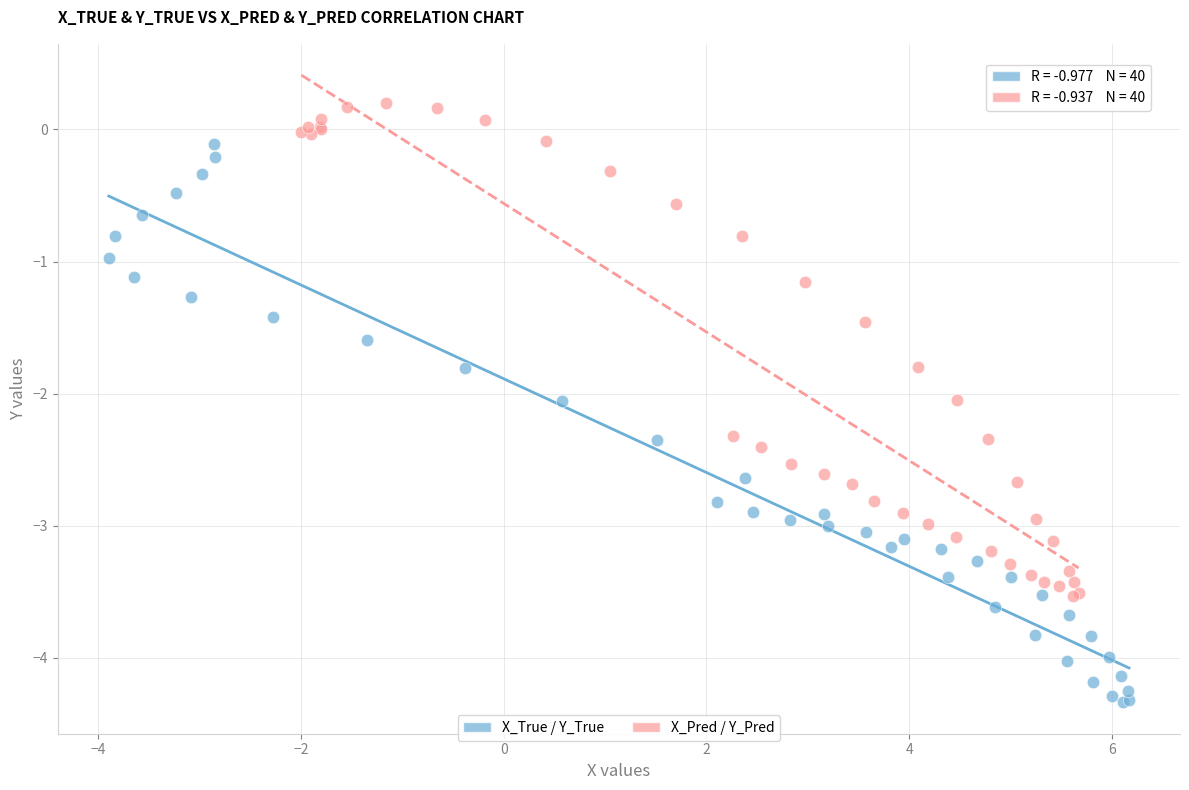

Which series reaches the maximum Y coordinate?

X_Pred / Y_Pred